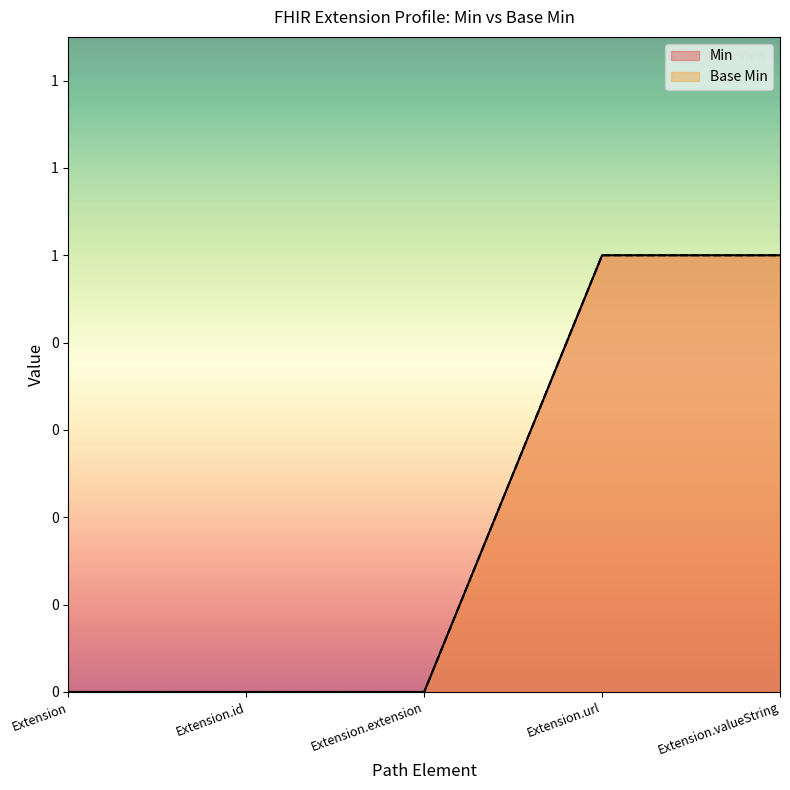

How many values in Min are above zero?

2